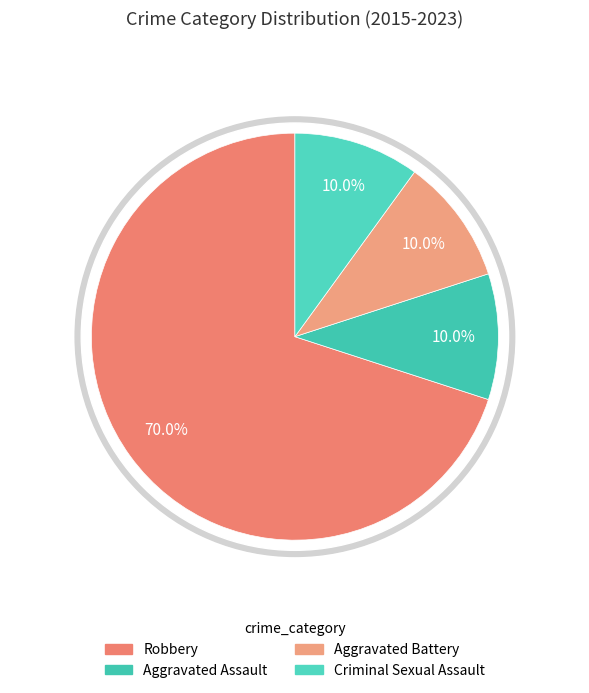

The 7 slice represents 18% of the pie. True or false?

False